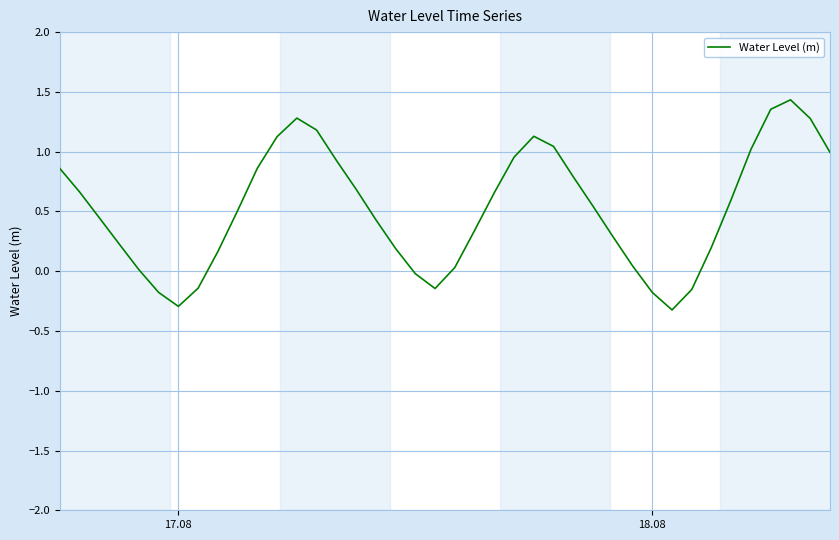

Does the chart display data point markers on the line(s)?

No